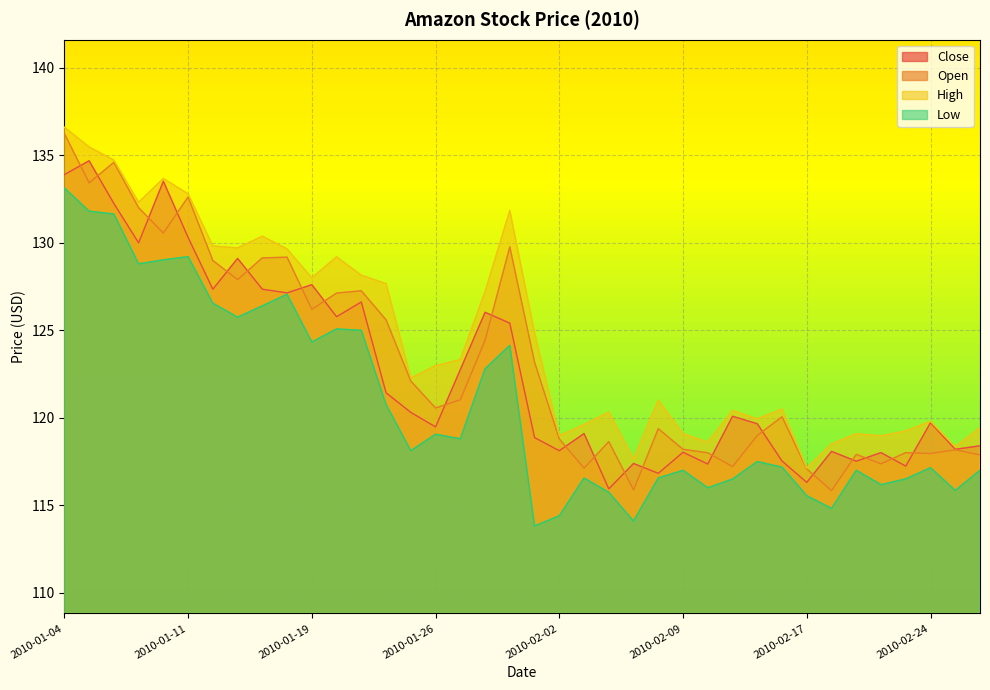

The value of Open at 2010-02-26 is 117.9. True or false?

True